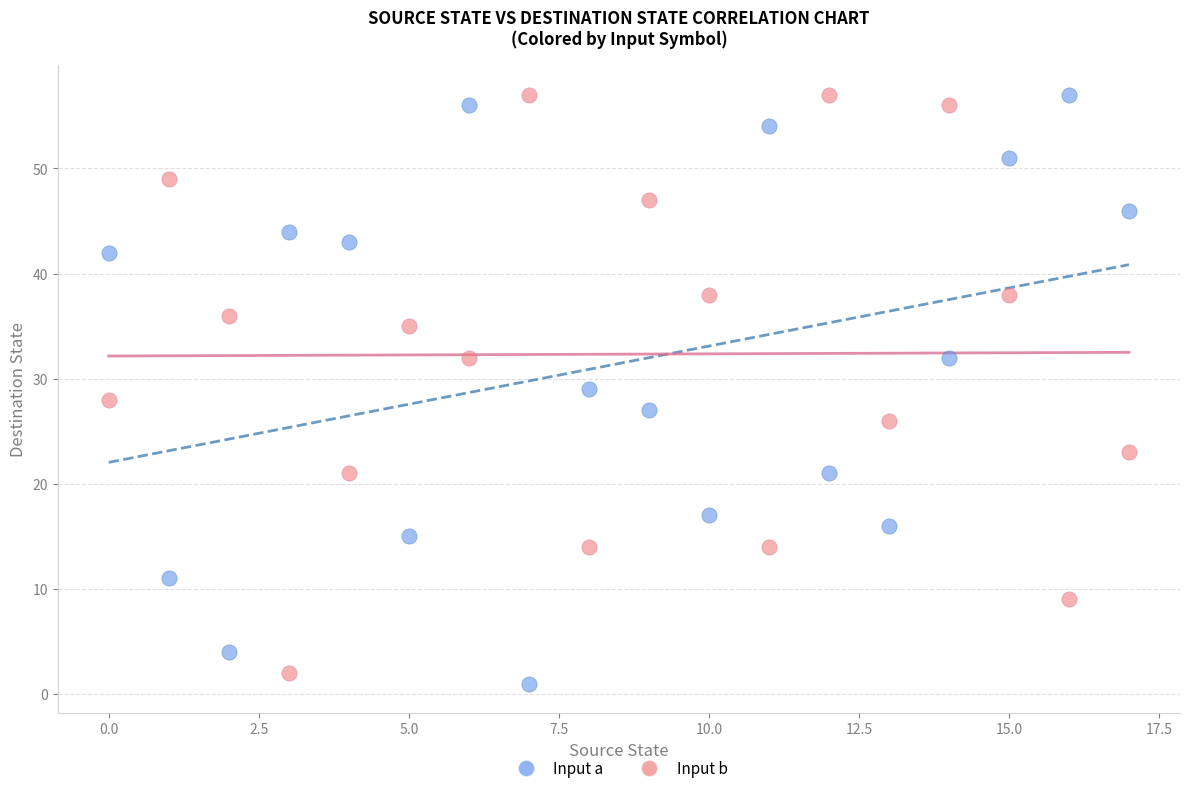

What are all the series names shown in the legend?

Input a, Input b